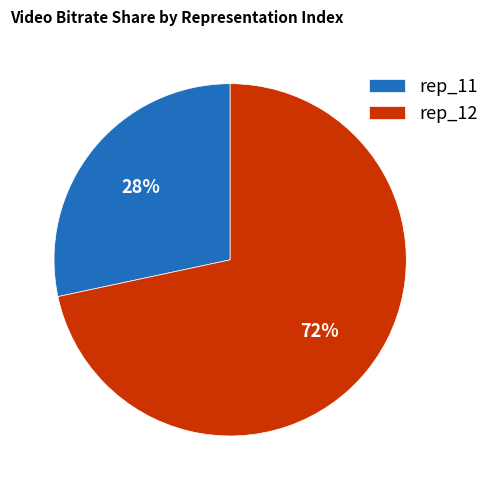

The rep_11 slice represents 28% of the pie. True or false?

True